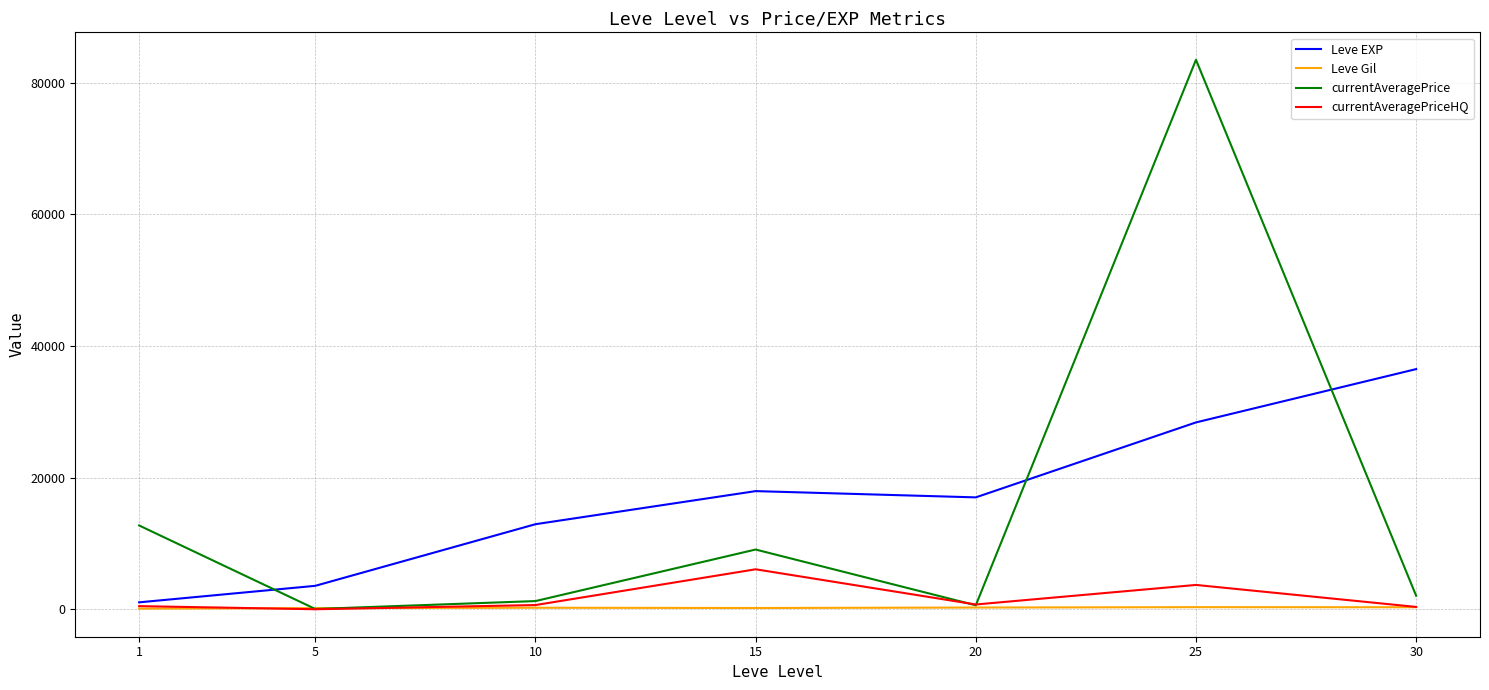

What is the difference between the second highest and second lowest values in the currentAveragePrice series?

12123.1